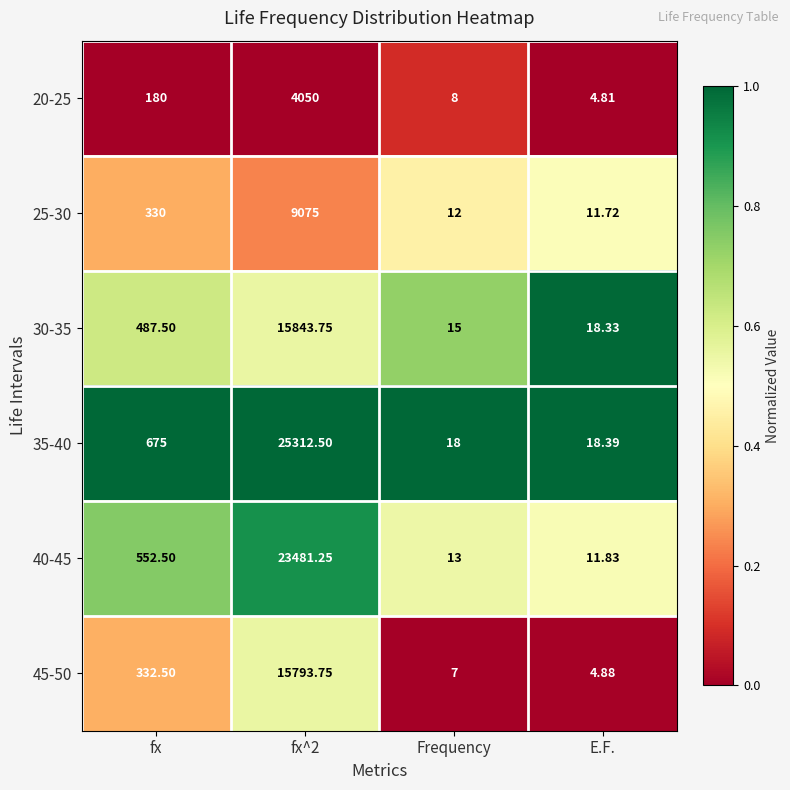

Count the number of data series in this chart.

6